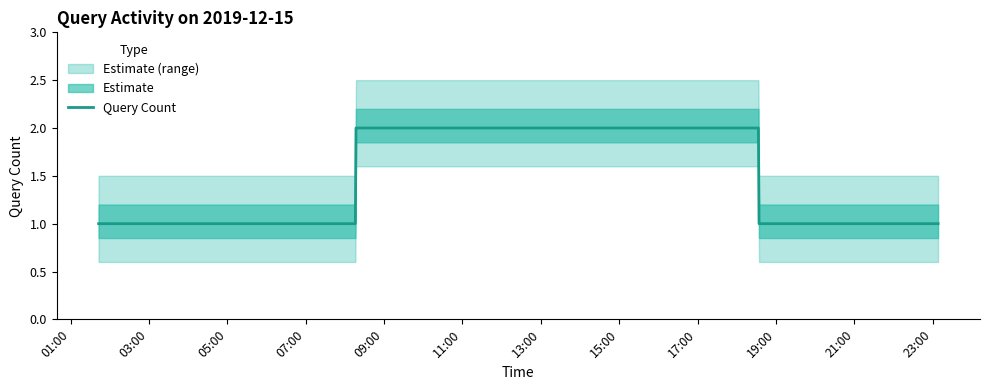

Does the chart display data point markers on the line(s)?

No